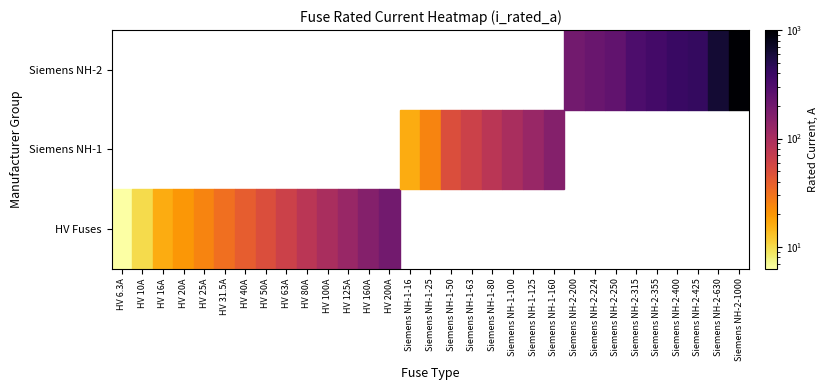

True or false: the data shows 160.0 at 21.

True